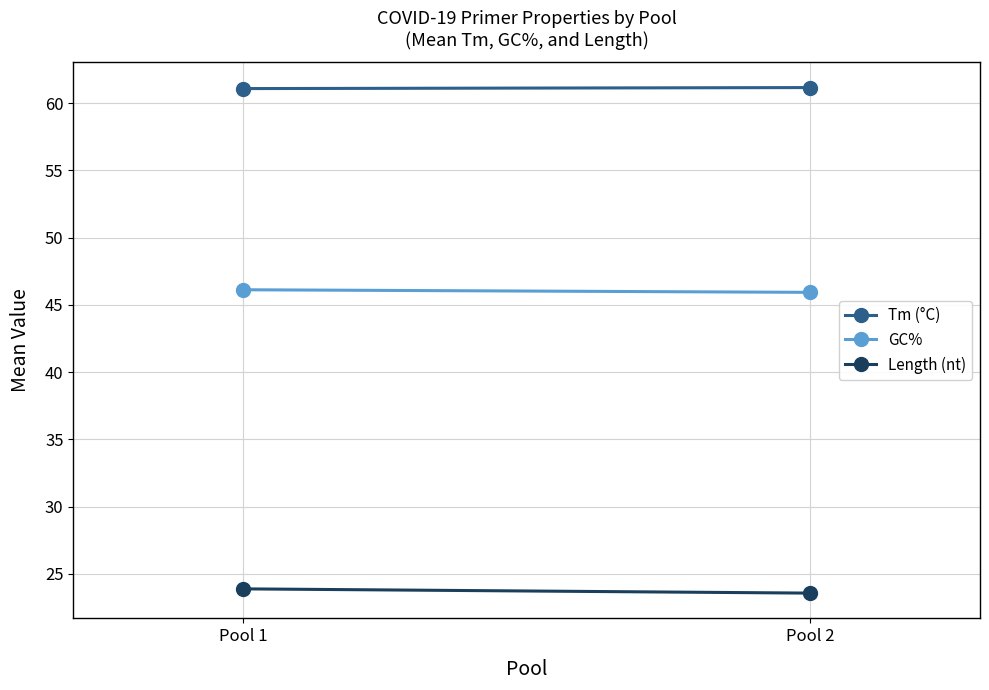

What is the minimum value shown in the chart?

23.6